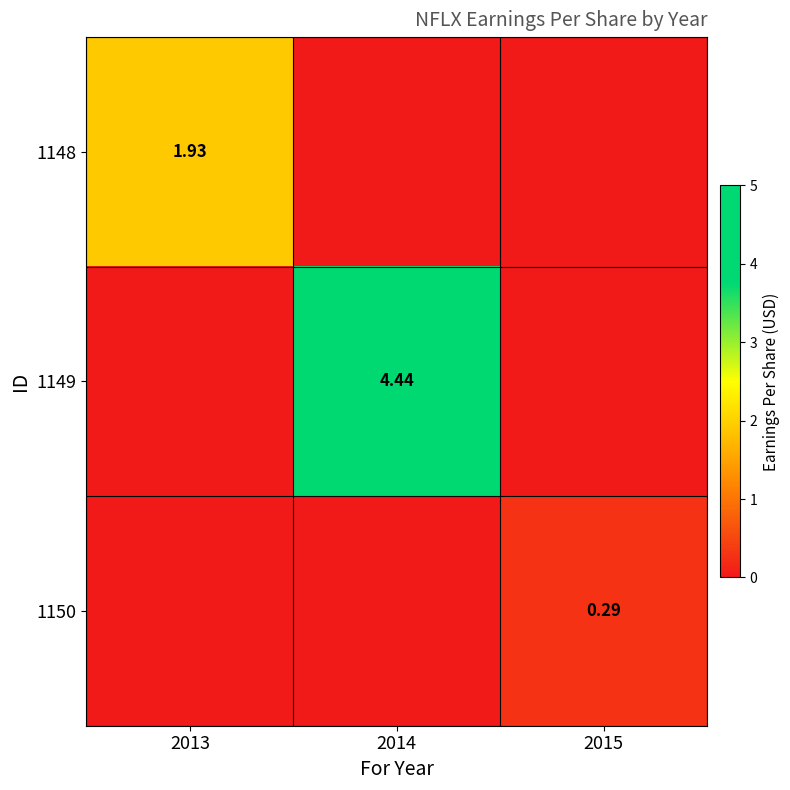

Where is 1150 nearest to the value 0?

2013